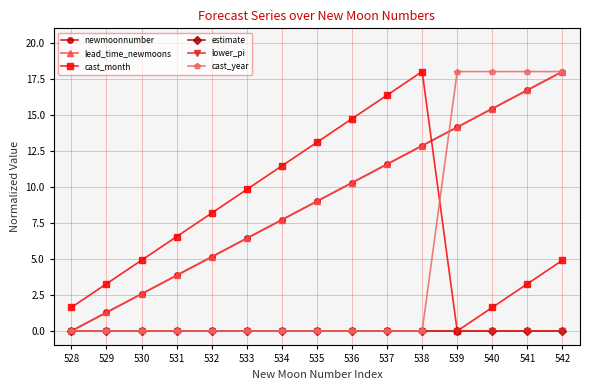

At which category is the sum across all series the highest?

542